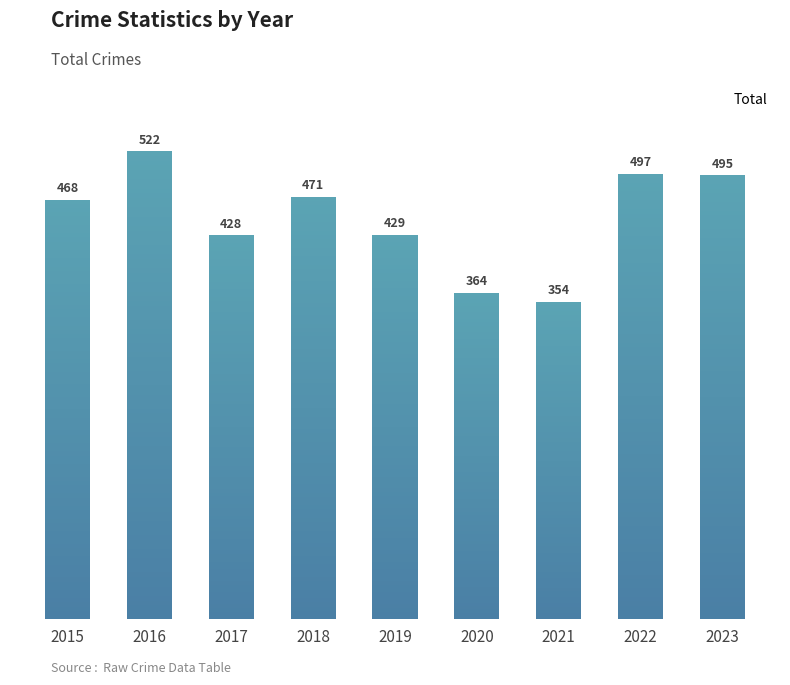

Count the number of data series in this chart.

1